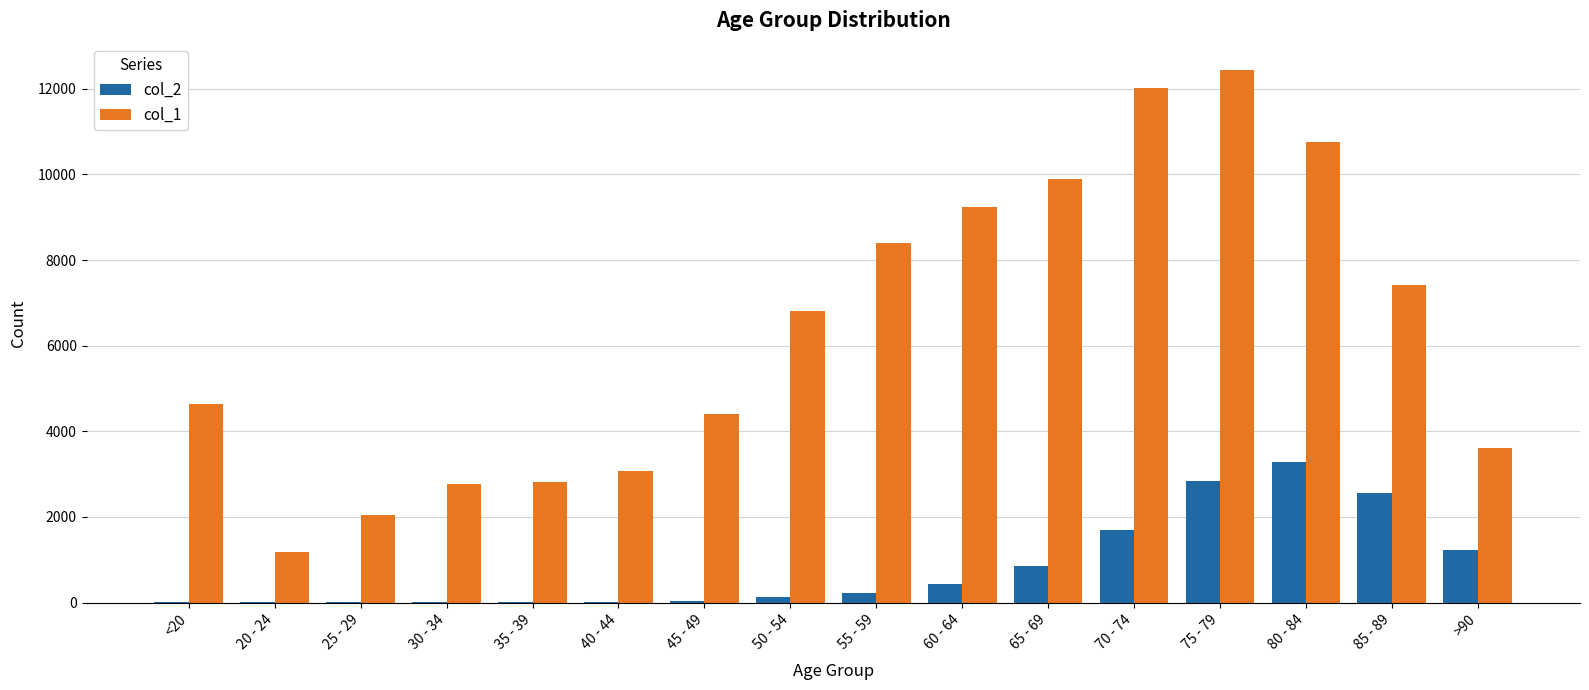

The value of col_1 at 55 - 59 is 11878. True or false?

False